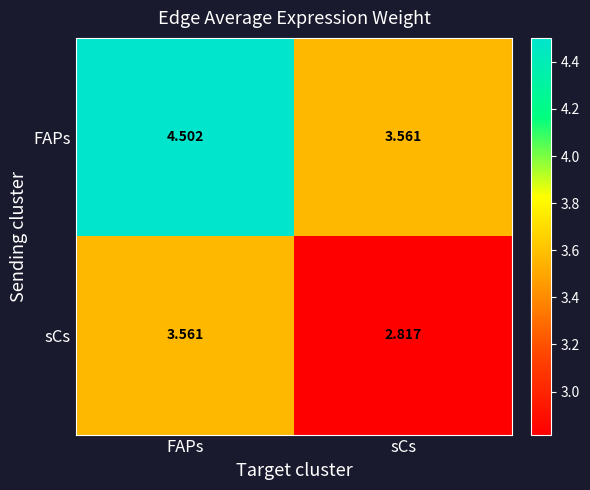

What is the total value across all series at sCs?

6.4